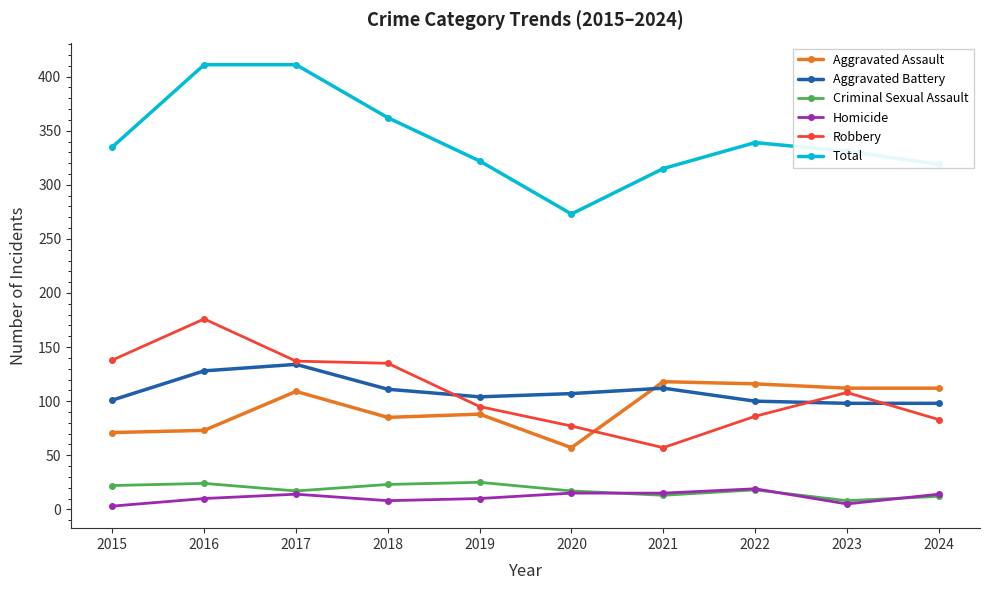

How many categories are shown in the chart?

10